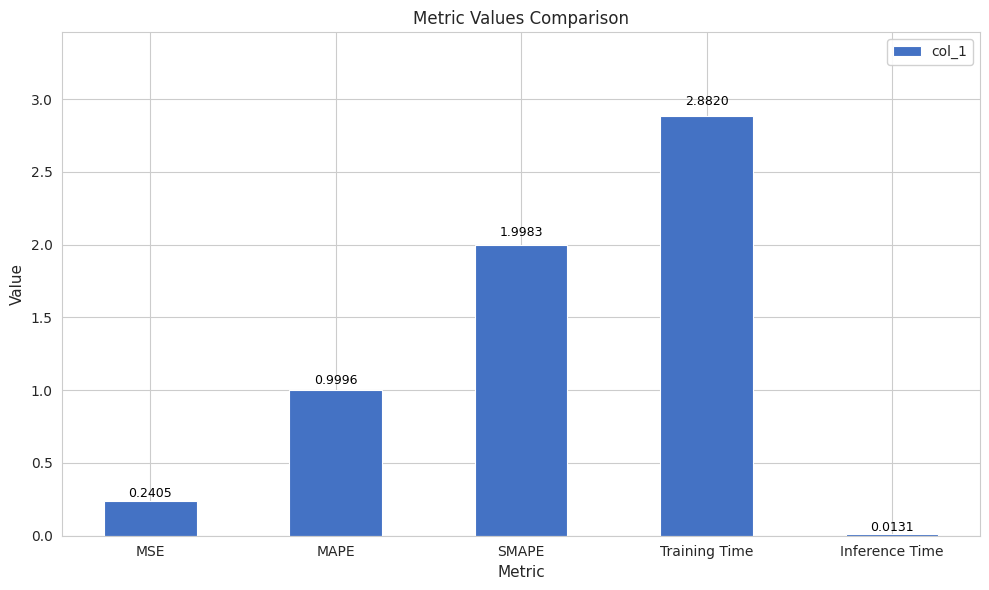

What is the label of the 2nd bar from the left?

MAPE